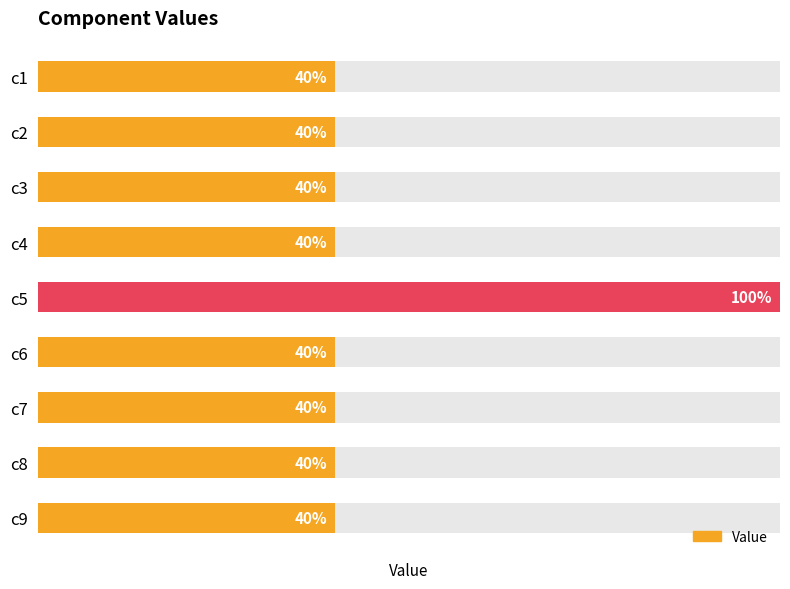

Are the bars horizontal?

Yes